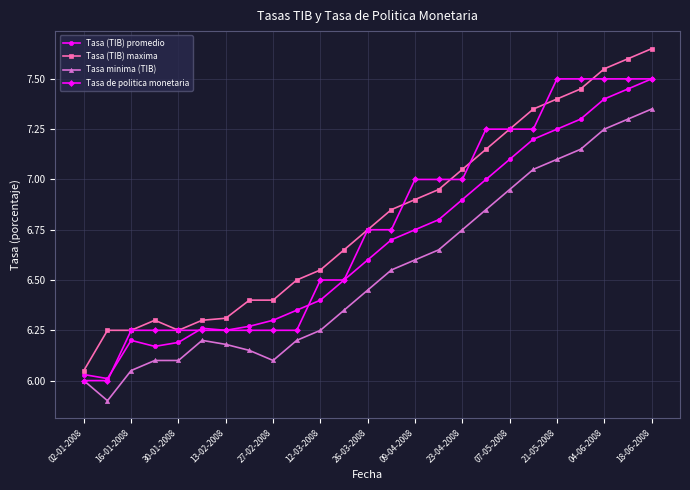

Which series has the largest range (max minus min)?

Tasa (TIB) maxima